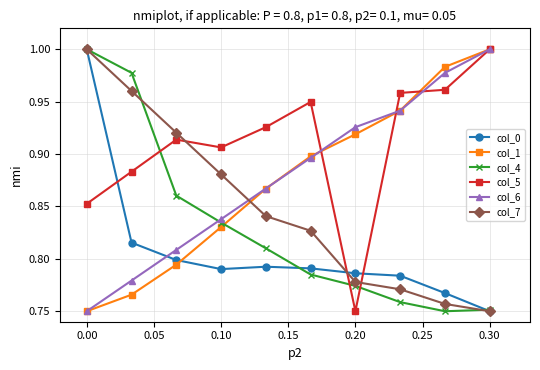

Which series has the largest total across all categories?

col_5